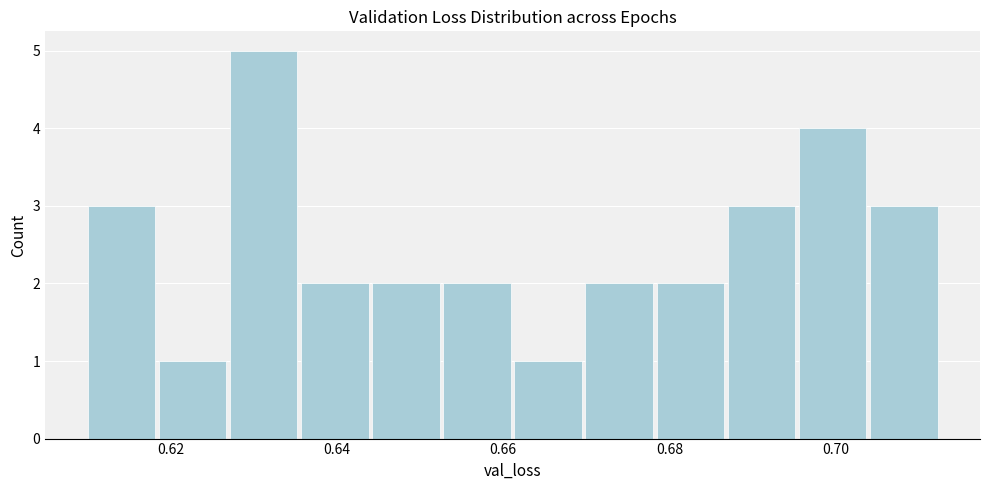

Which range on the x-axis has the tallest bar?

0.628 to 0.636